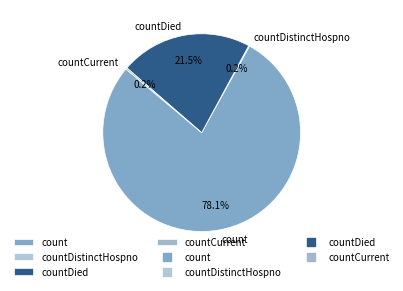

Which category has the biggest portion of the pie?

count